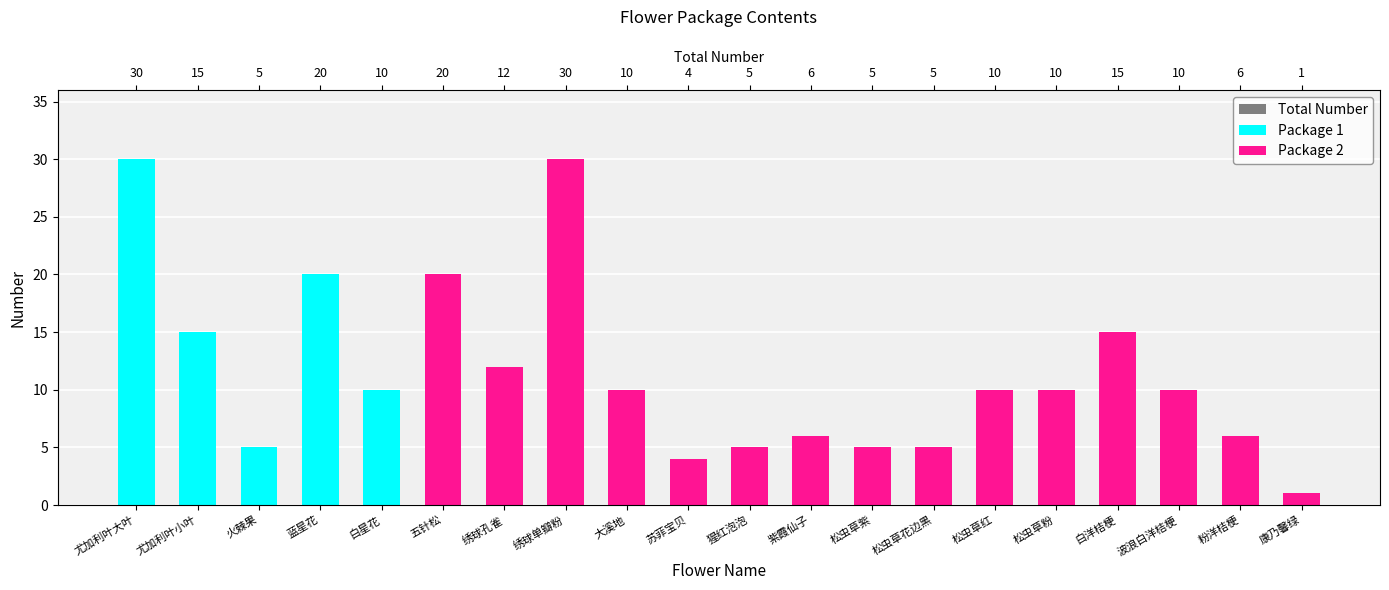

What is the total value across all series at 尤加利叶大叶?

60